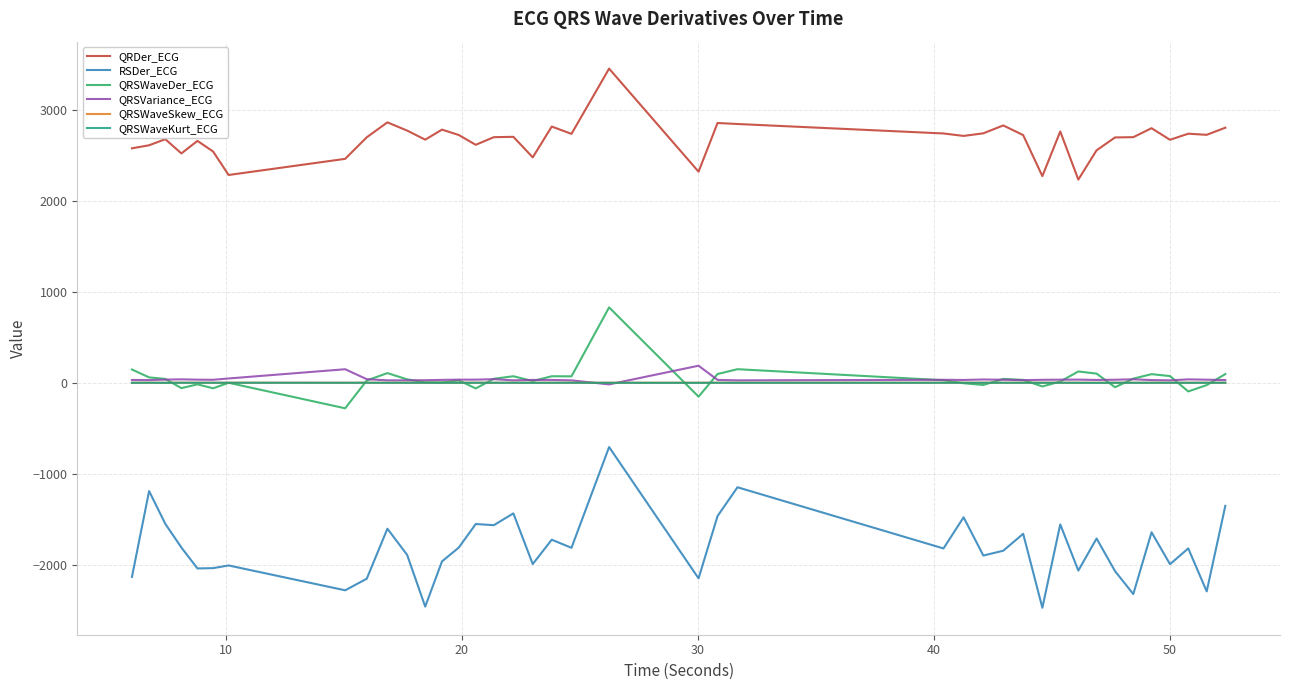

At how many categories does at least one series exceed 2935?

1